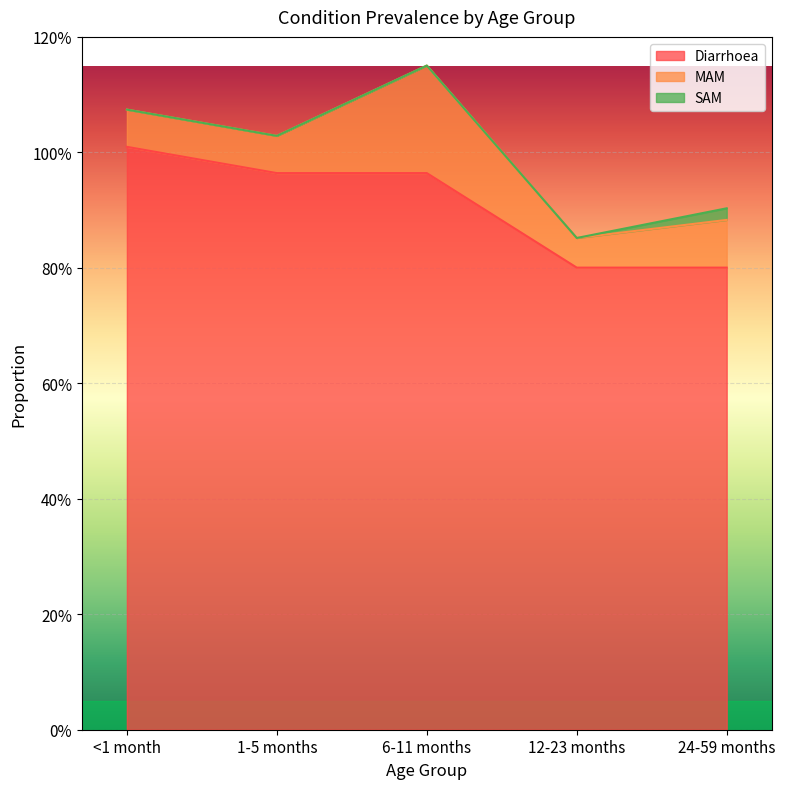

True or false: Diarrhoea and SAM cross at least once.

False